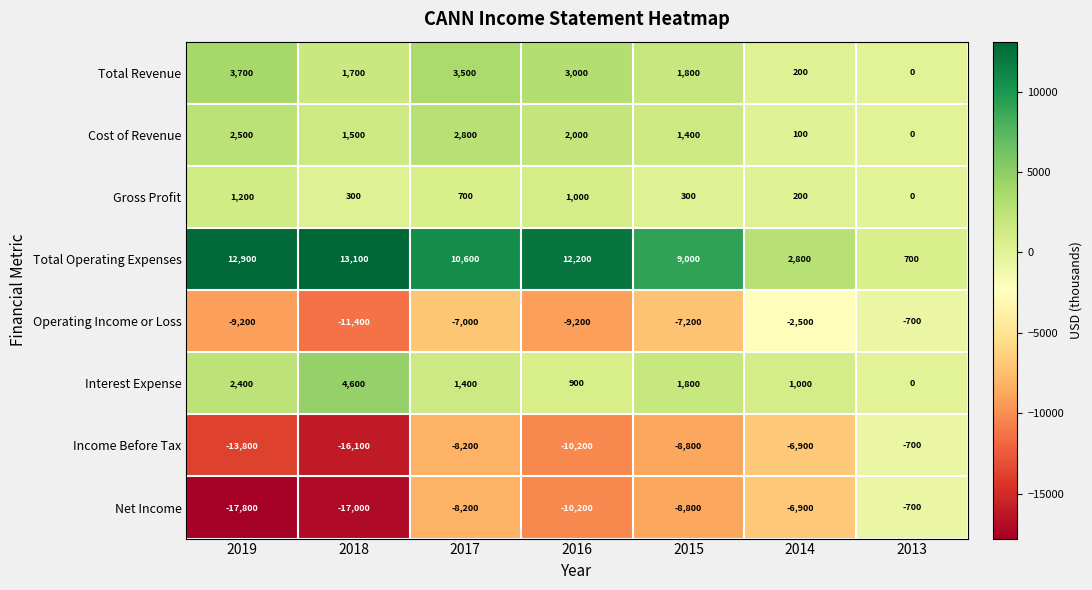

What is the minimum value shown in the chart?

-17800